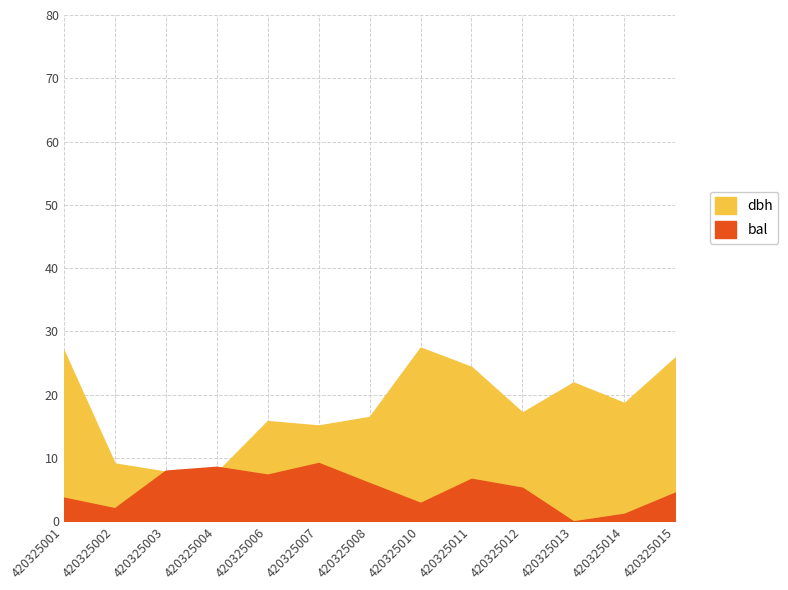

In dbh, how many points are lower than both neighbors (excluding endpoints)?

4